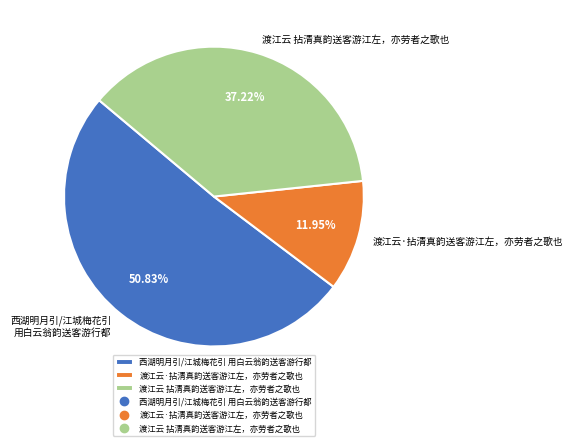

What percentage is NOT represented by 渡江云 拈清真韵送客游江左，亦劳者之歌也?

62.8%